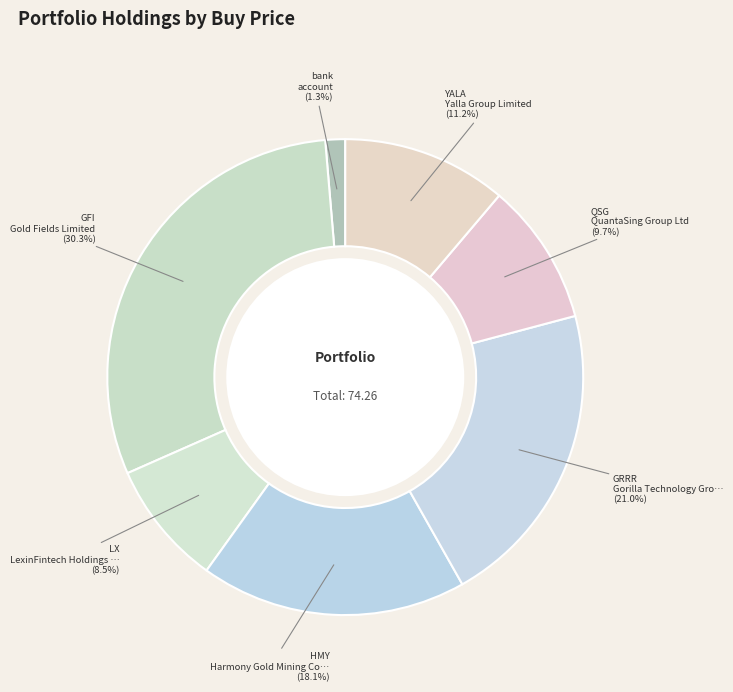

Does bank account for over 50% of the chart?

No